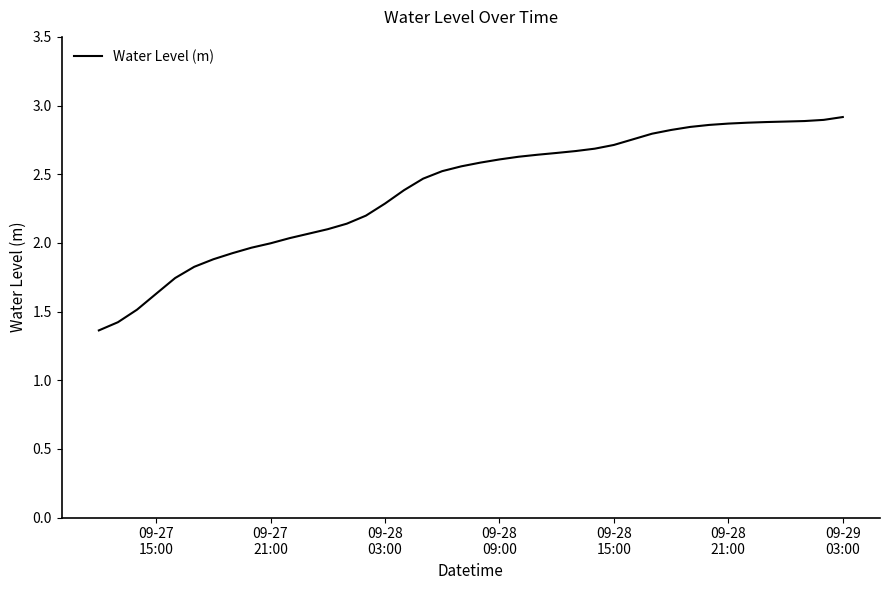

Is this an area chart (filled region under the line)?

No